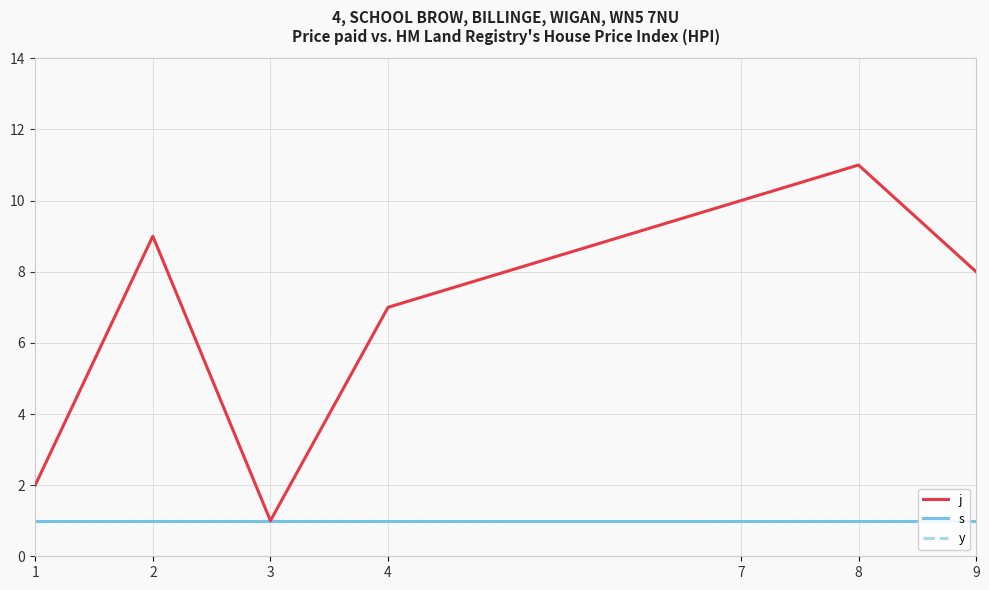

At which label is y closest to 1?

1